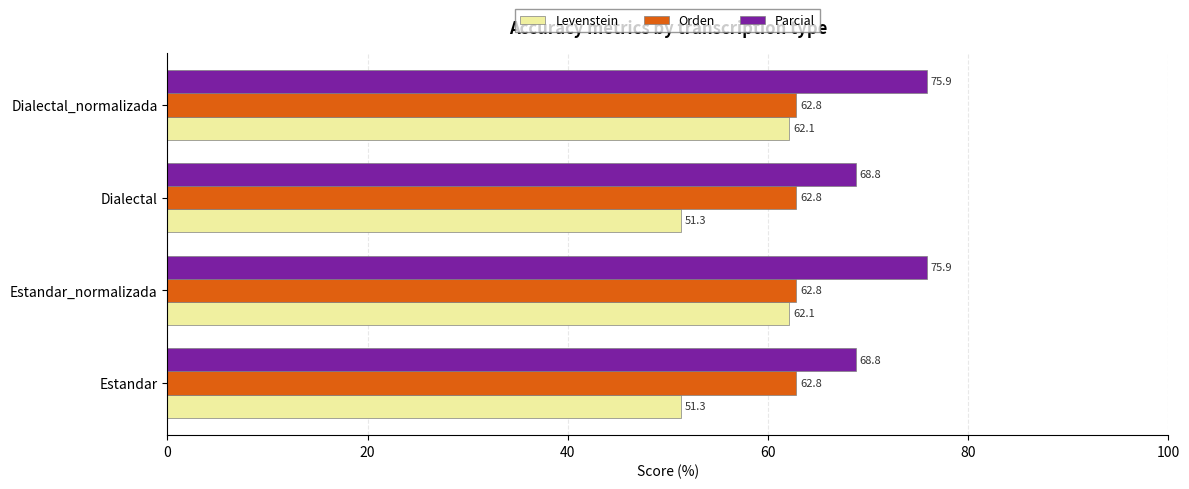

What is the spread (max minus min) of values at Dialectal?

17.5